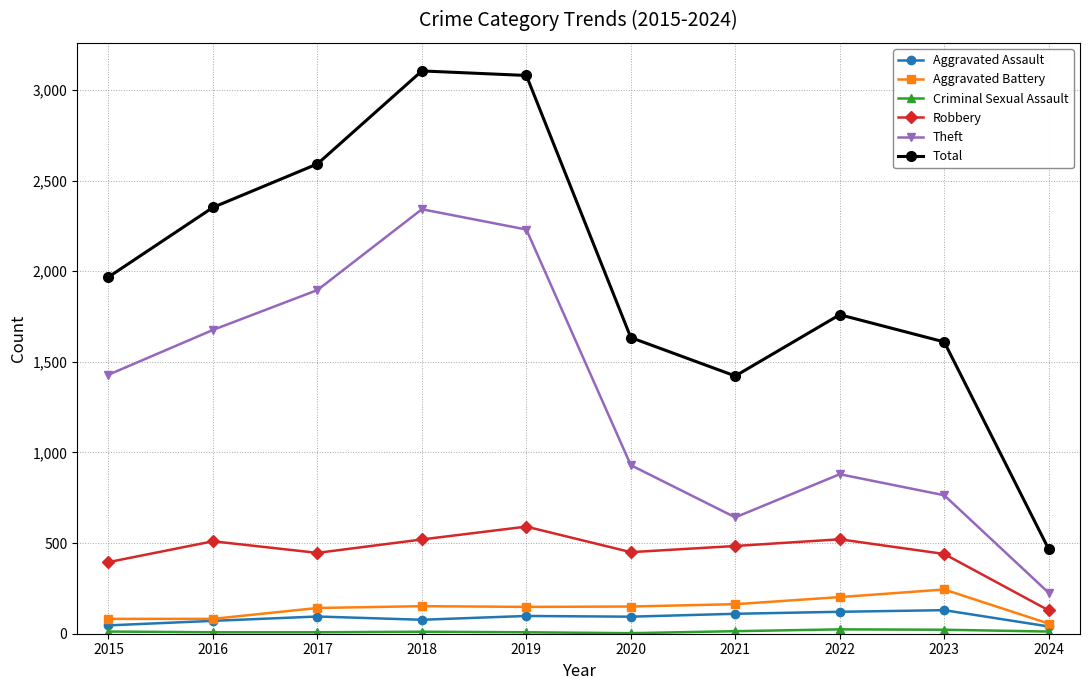

Which series has the widest spread of values?

Total